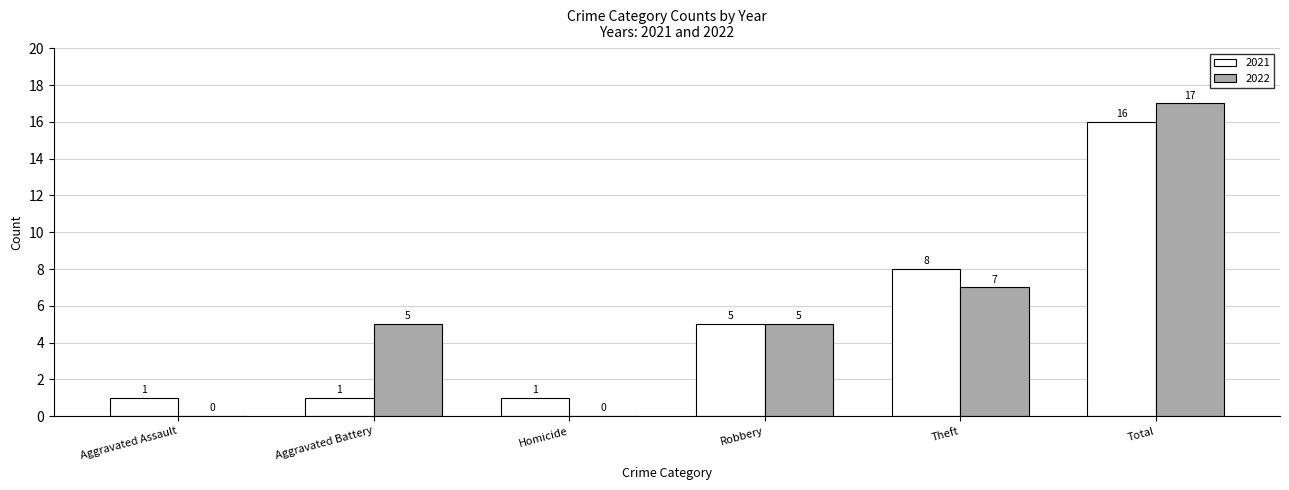

What is the sum of all 2021 values?

32